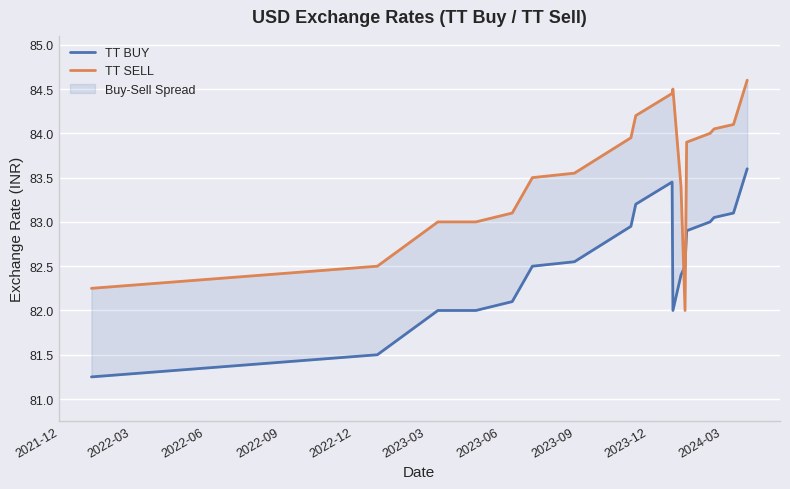

Which series ends up on top after the final intersection of TT SELL and TT BUY?

TT SELL